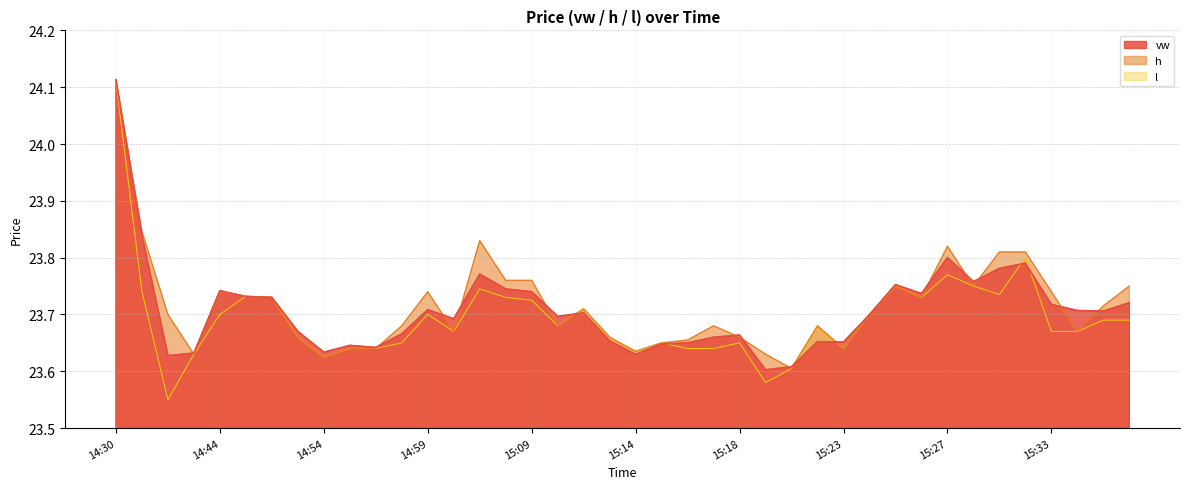

How many series are shown in this chart?

3